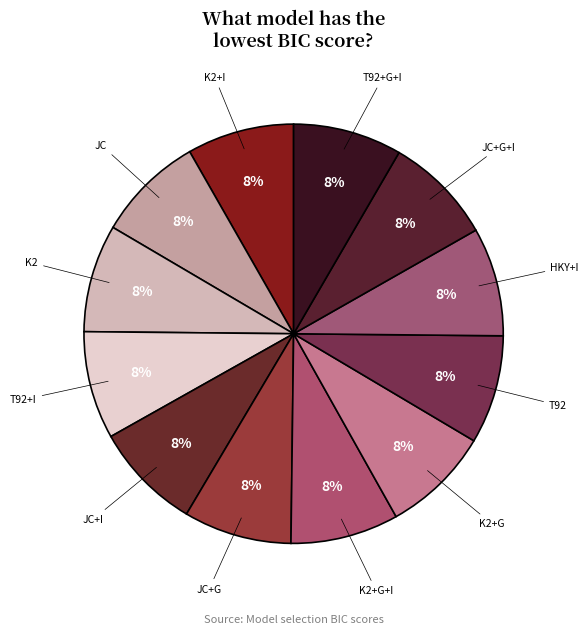

Count the number of slices in the pie.

12